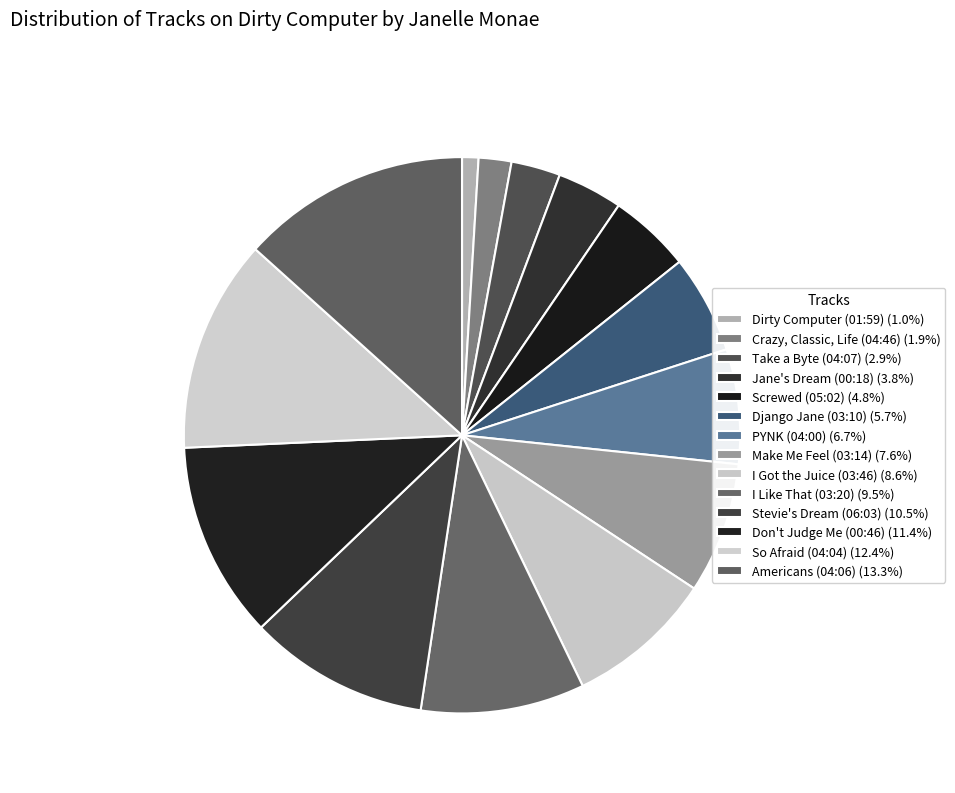

Does any single category account for the majority?

No